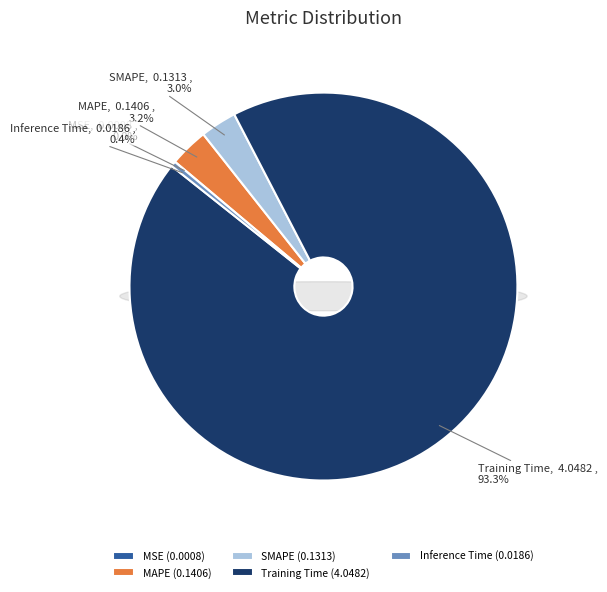

To the nearest percent, what is the difference between the MAPE and Training Time slice percentages?

90%